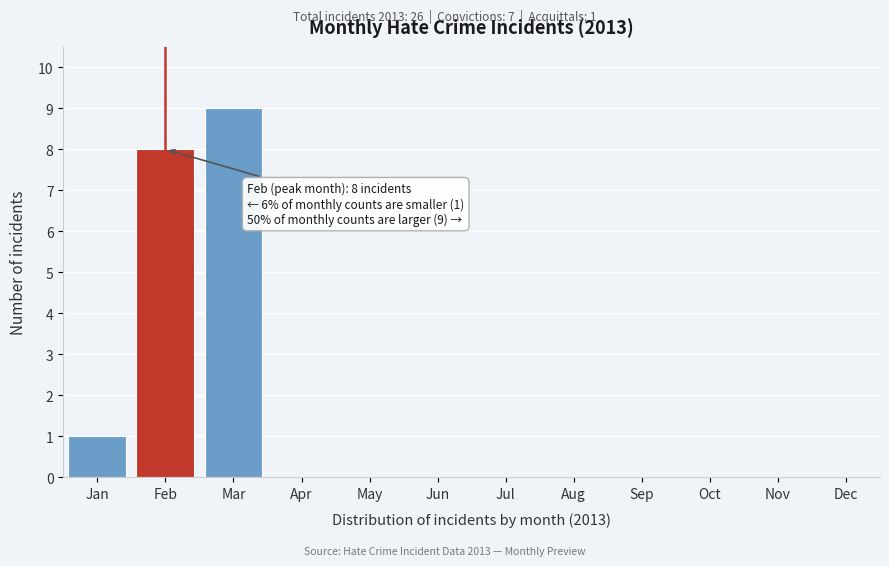

Reading right to left, list all the values displayed in this chart.

Dec=0	Nov=0	Oct=0	Sep=0	Aug=0	Jul=0	Jun=0	May=0	Apr=0	Mar=9	Feb=8	Jan=1